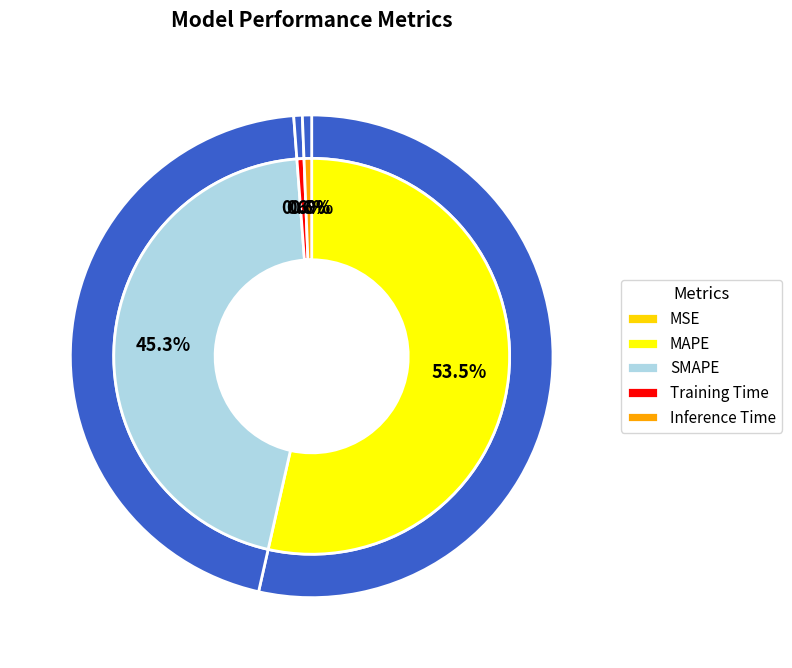

To the nearest percent, what portion does Inference Time represent?

1%